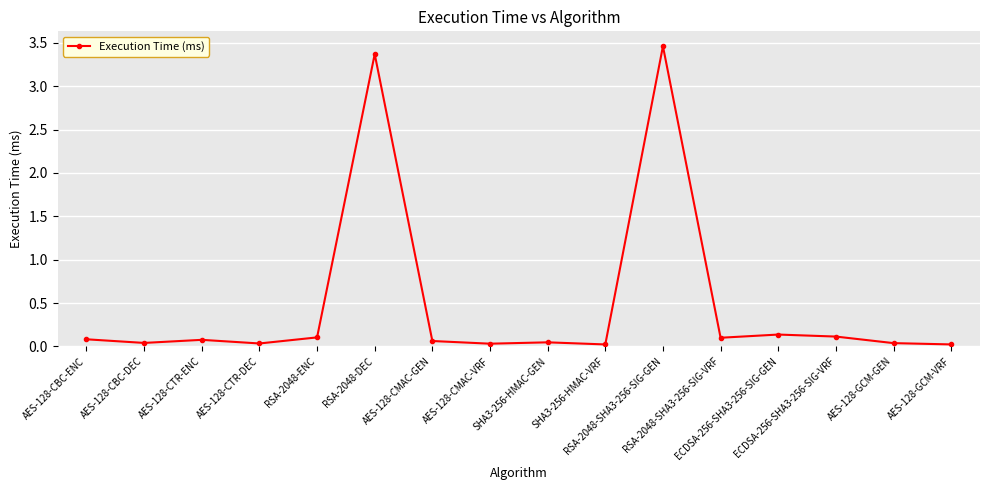

What position from the left is RSA-2048-ENC?

5